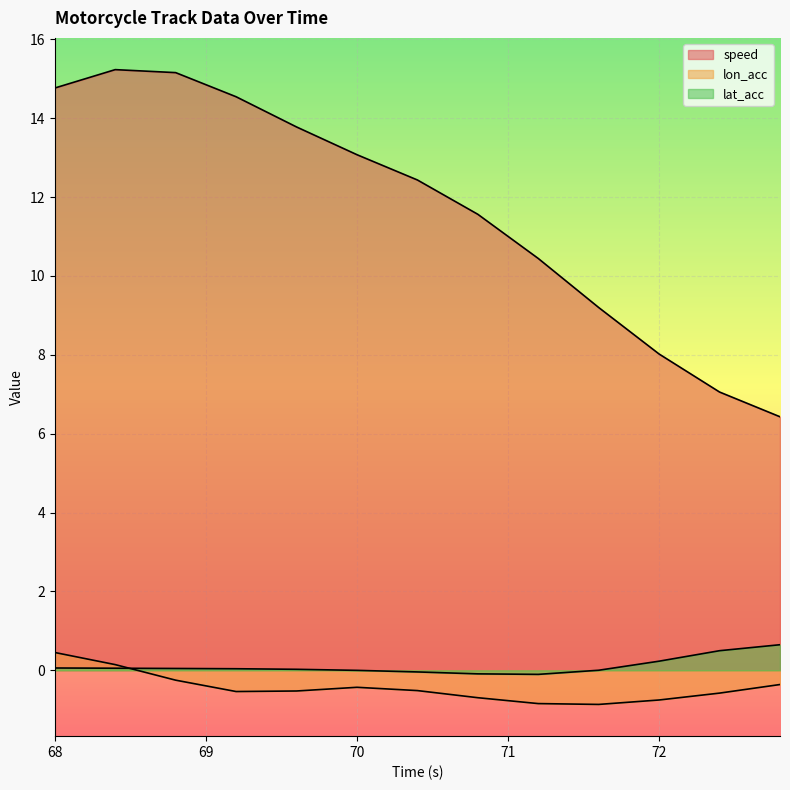

How many lon_acc values are between 0 and 1?

2